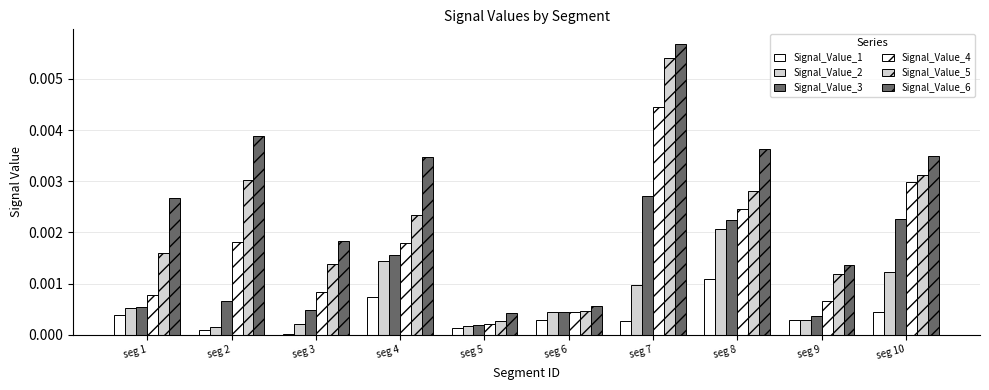

At how many categories does at least one series exceed 0?

10